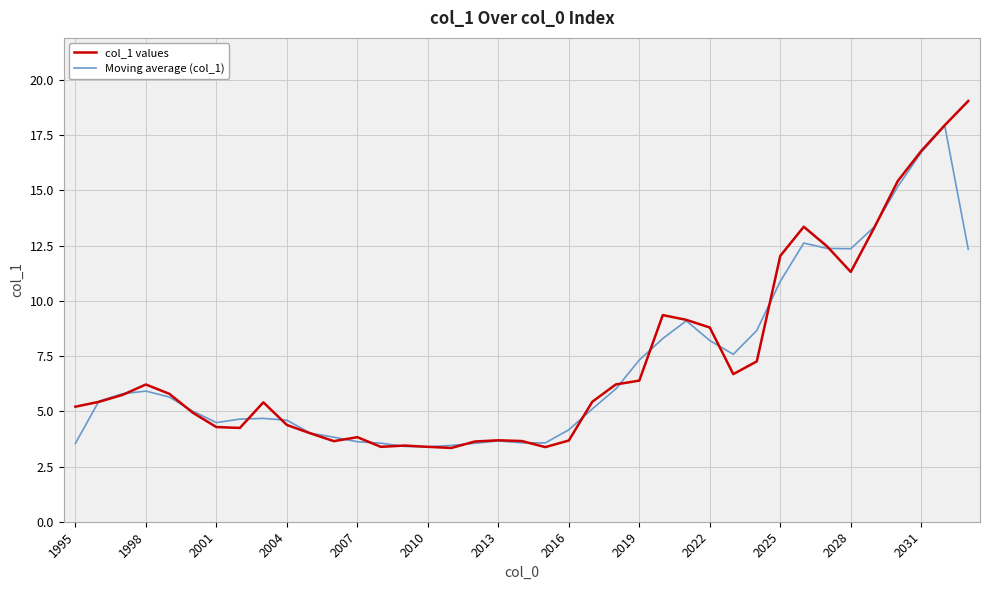

Which series has the widest spread of values?

col_1 values